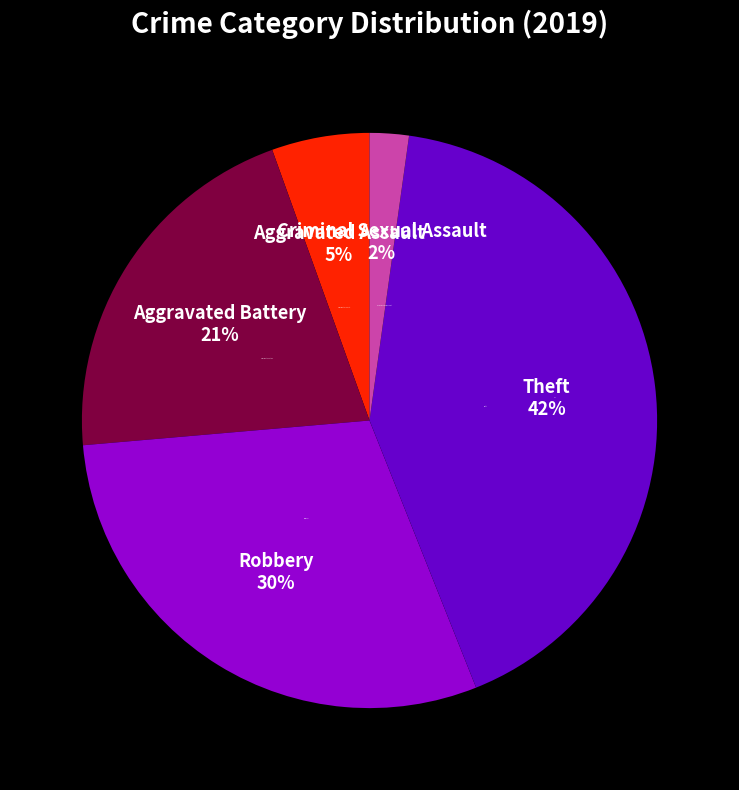

Rank the categories by value from highest to lowest.

Theft, Robbery, Aggravated Battery, Aggravated Assault, Criminal Sexual Assault